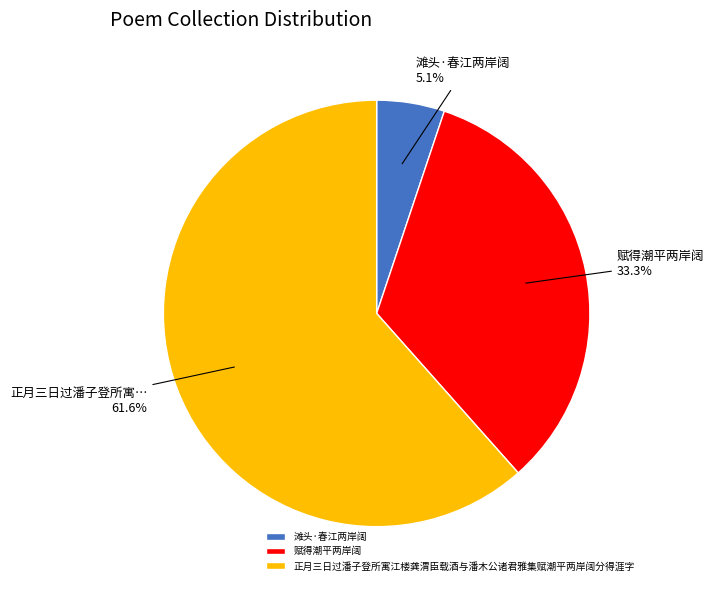

Combined, do 赋得潮平两岸阔 and 滩头·春江两岸阔 account for over 50%?

No